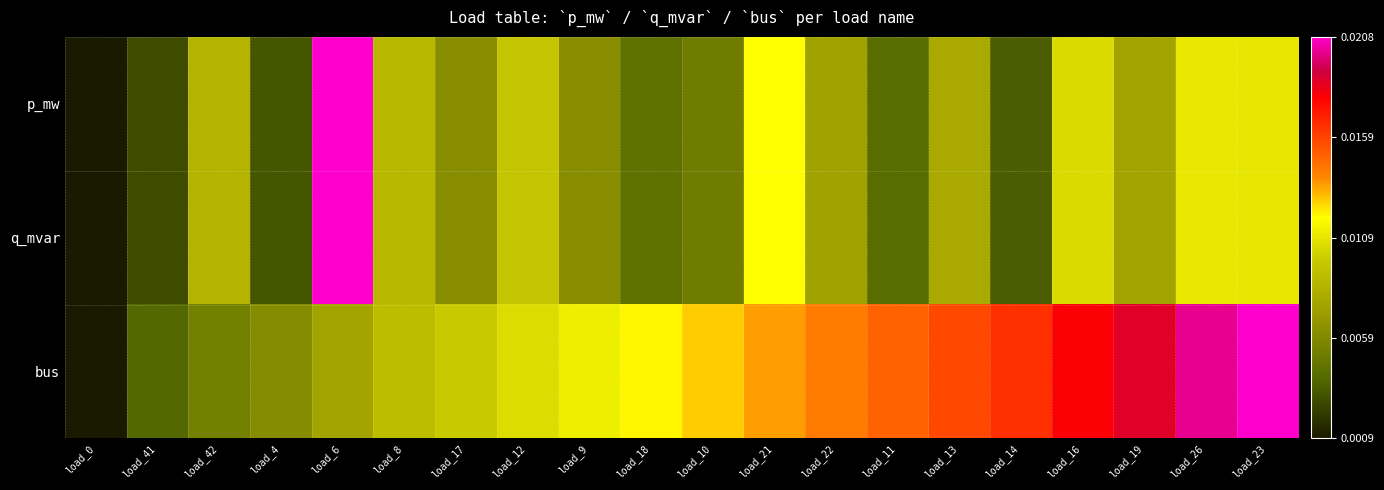

Count the number of categories in the chart.

20